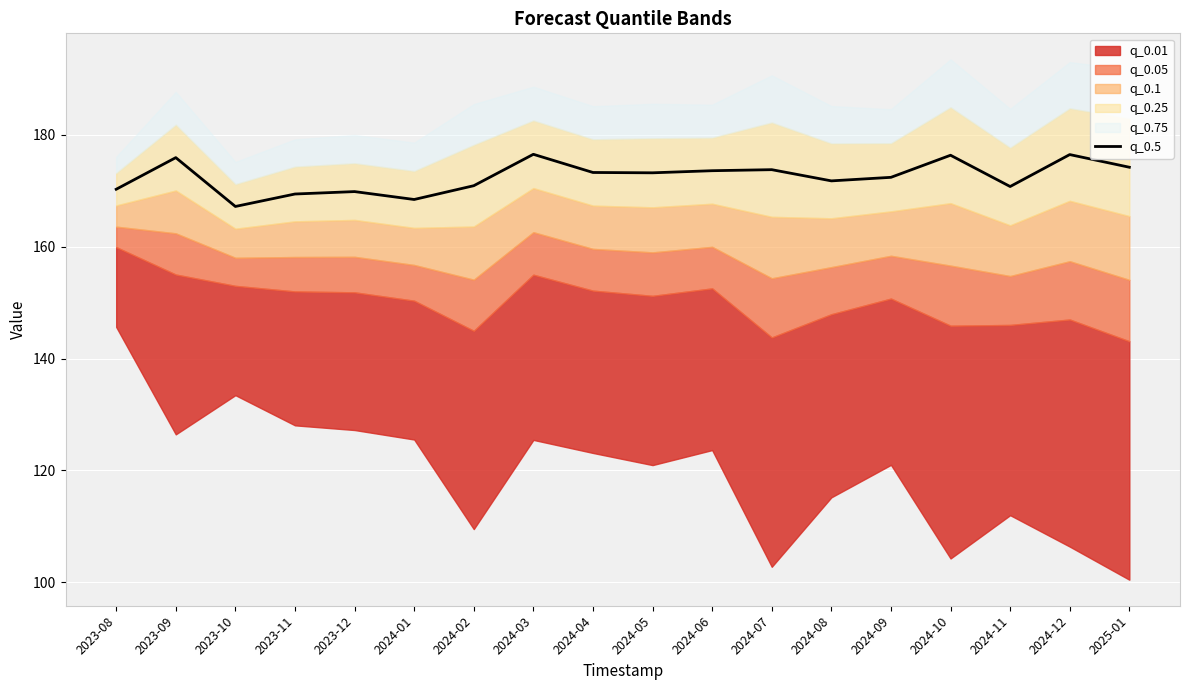

What is the value of the 2nd point from the left?

175.9